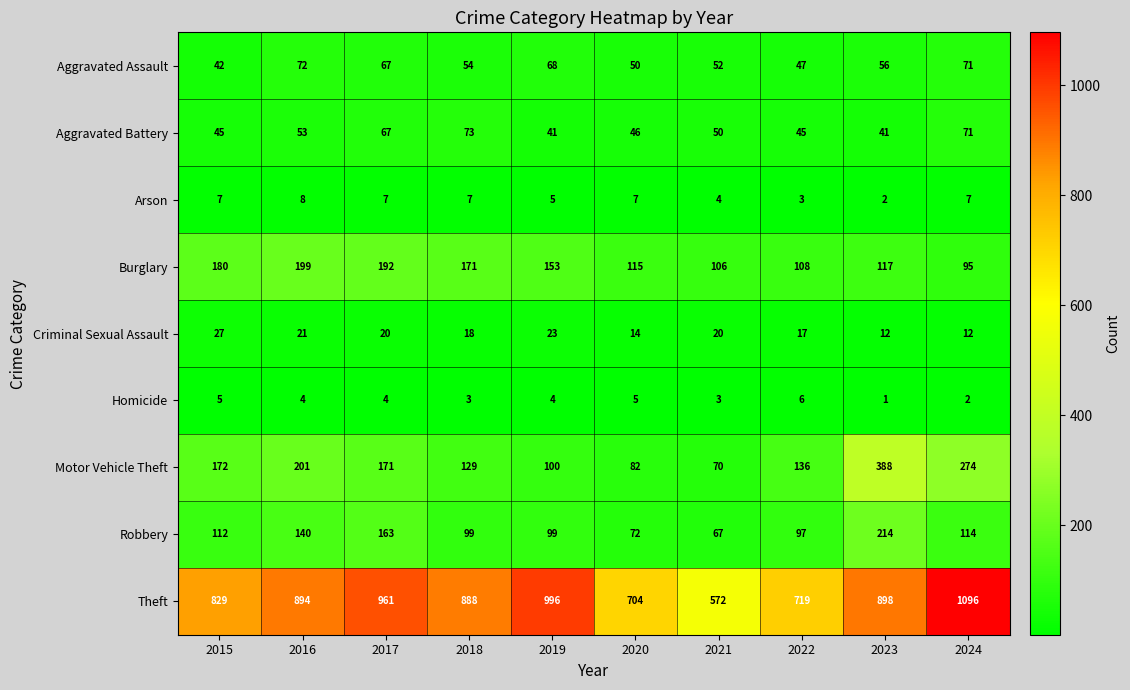

Which series has the widest spread of values?

Theft